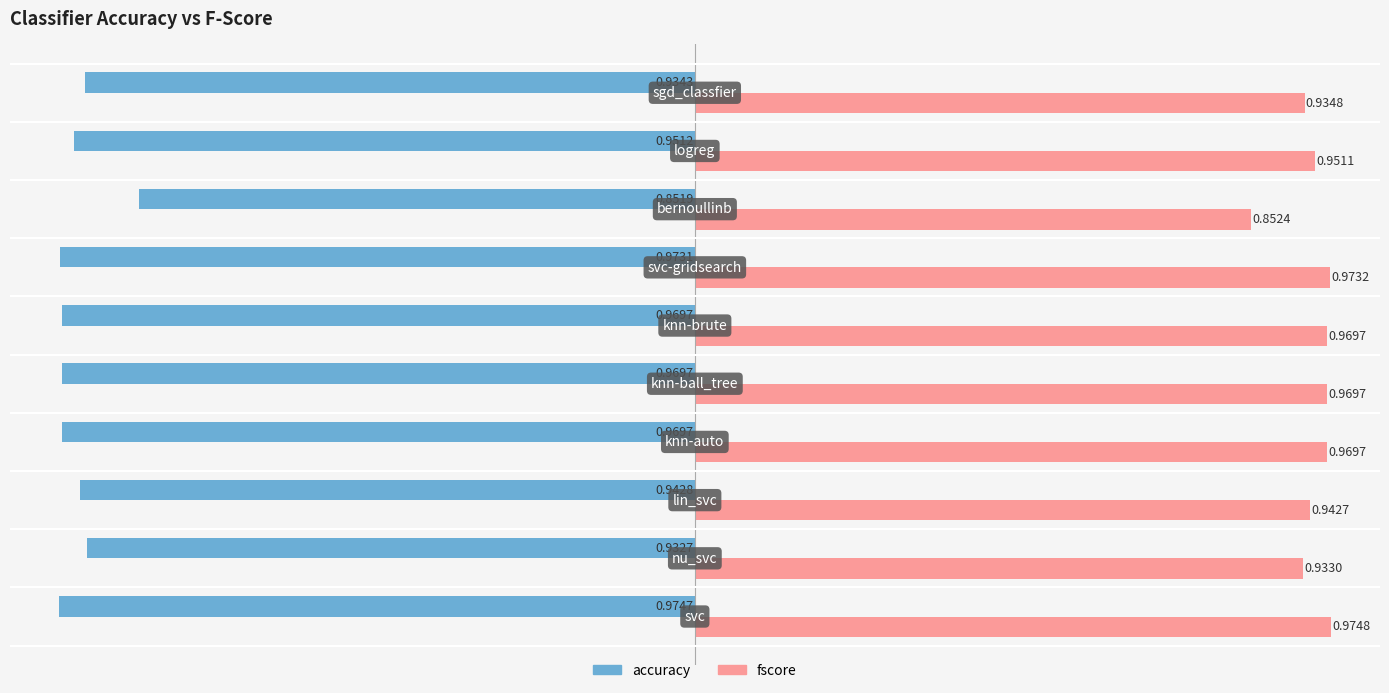

Which series has the largest range (max minus min)?

accuracy